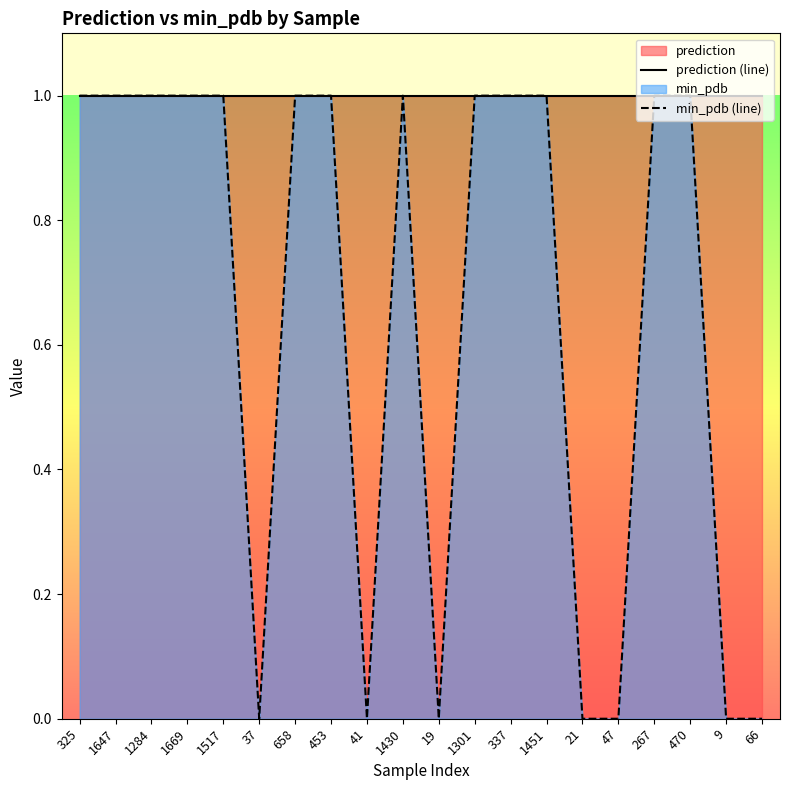

True or false: prediction (line) has a value of 1.4 at 1669.

False